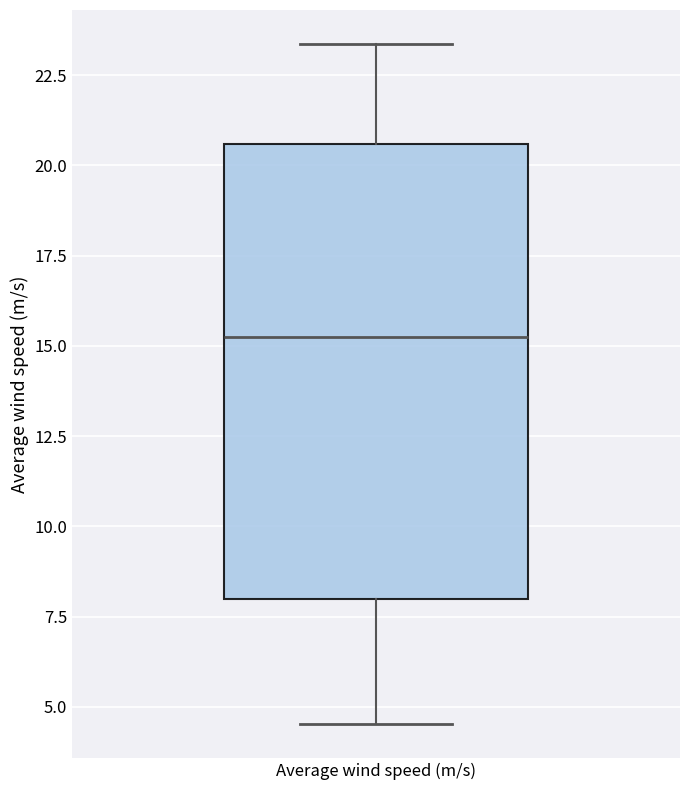

Transcribe this box plot: give where the median line is, the range the box spans, and where the two whiskers end, as read against the y-axis. The values are not printed on the chart, so give them approximately, as read against the axis.

median 15.0, box 8.0 to 20.5, whiskers 4.5 to 23.5